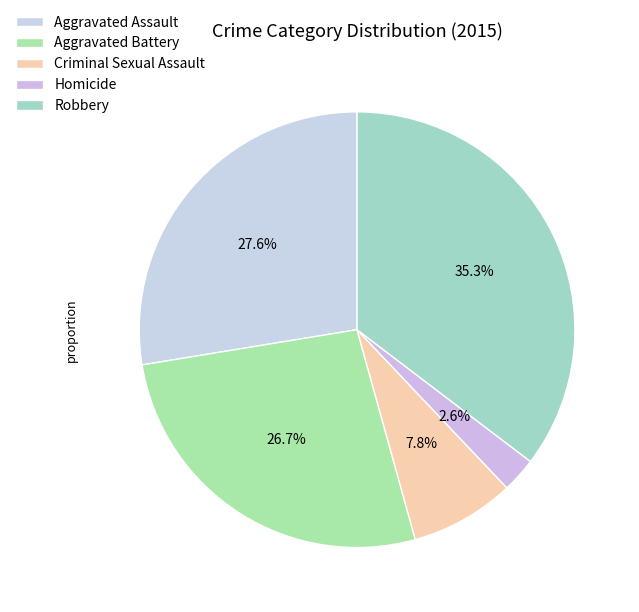

Which has a higher value, Aggravated Battery or Criminal Sexual Assault?

Aggravated Battery